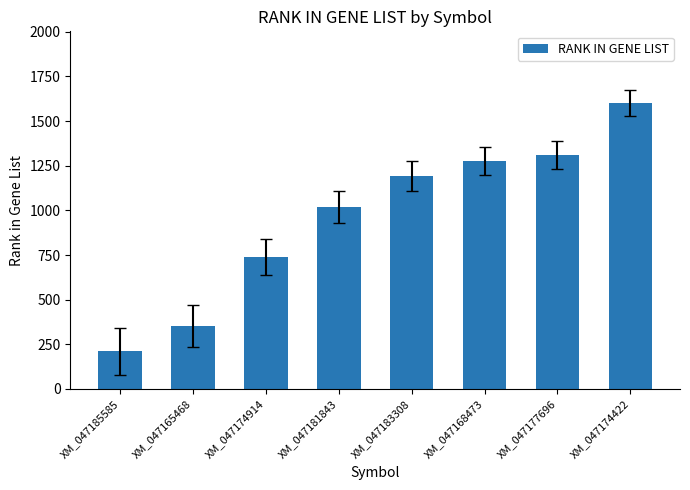

How many values are below 1191?

4